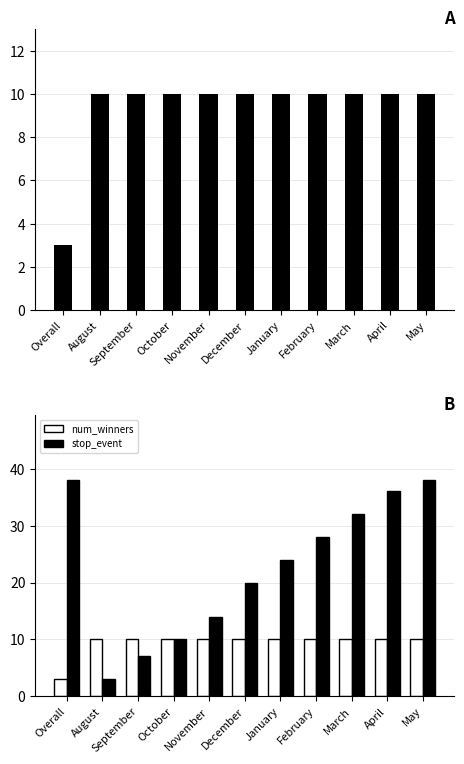

What is the difference between the highest and lowest values at August?

7